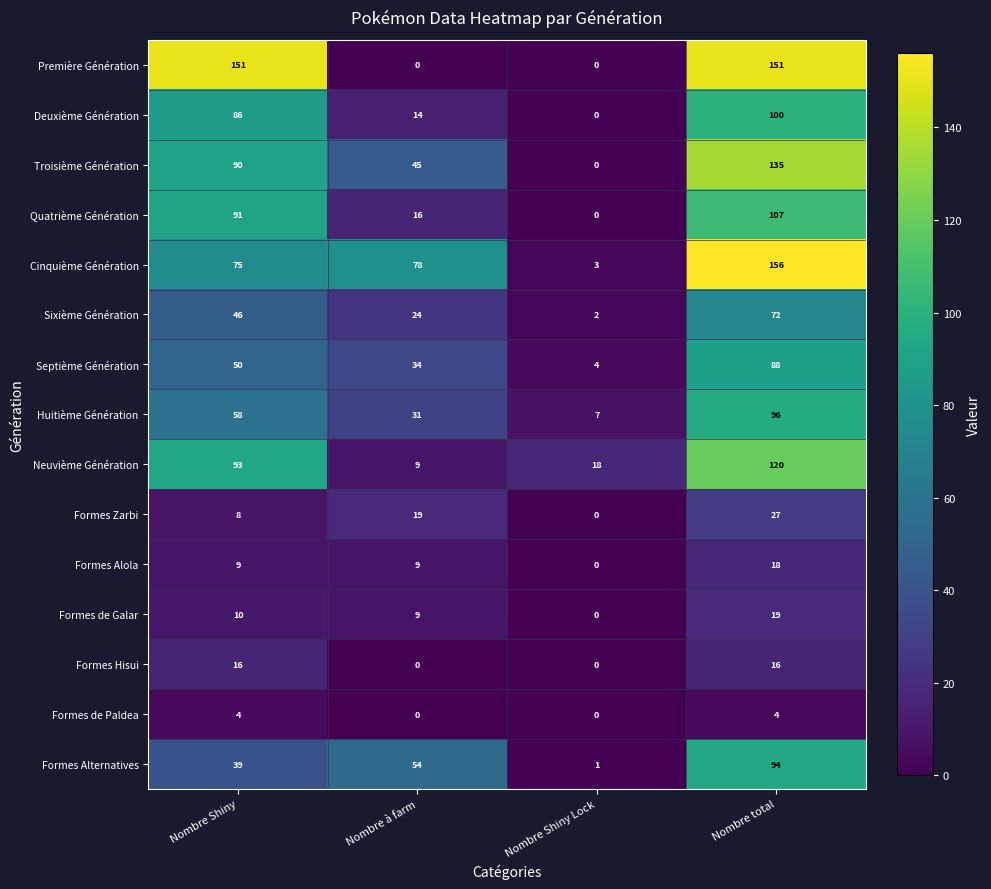

Which category has the highest value across all series?

Nombre total